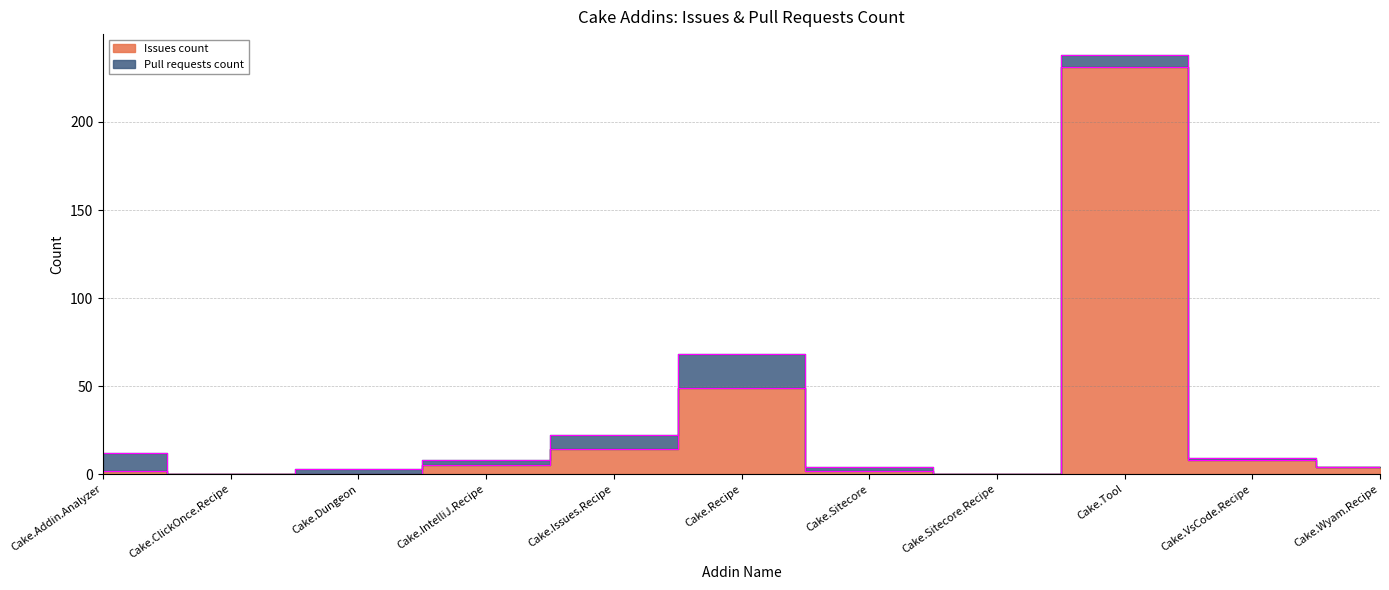

What is the label of the 10th point from the right?

Cake.ClickOnce.Recipe